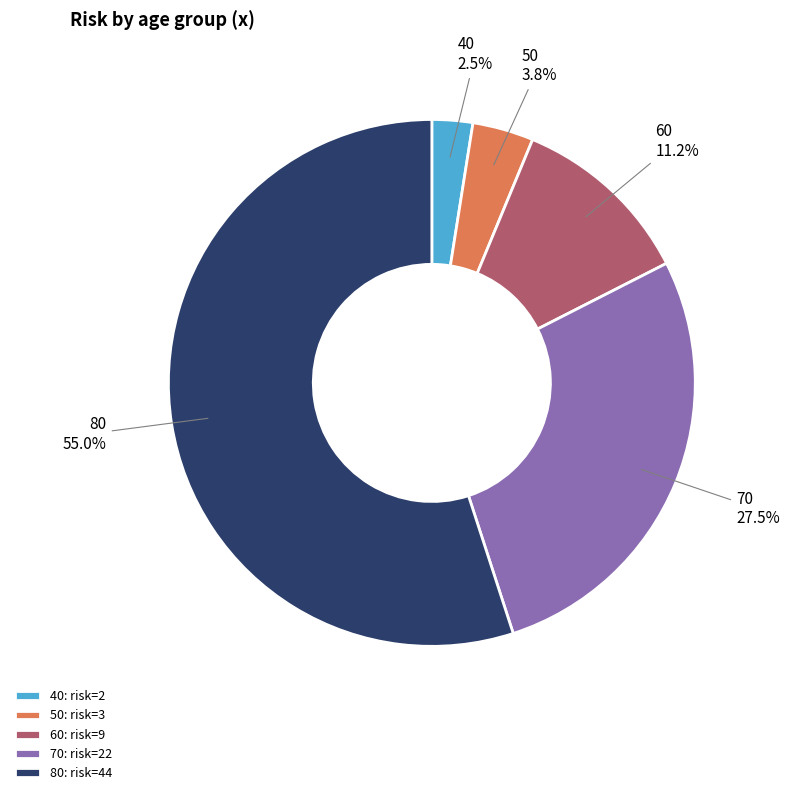

Which slice is the largest?

80